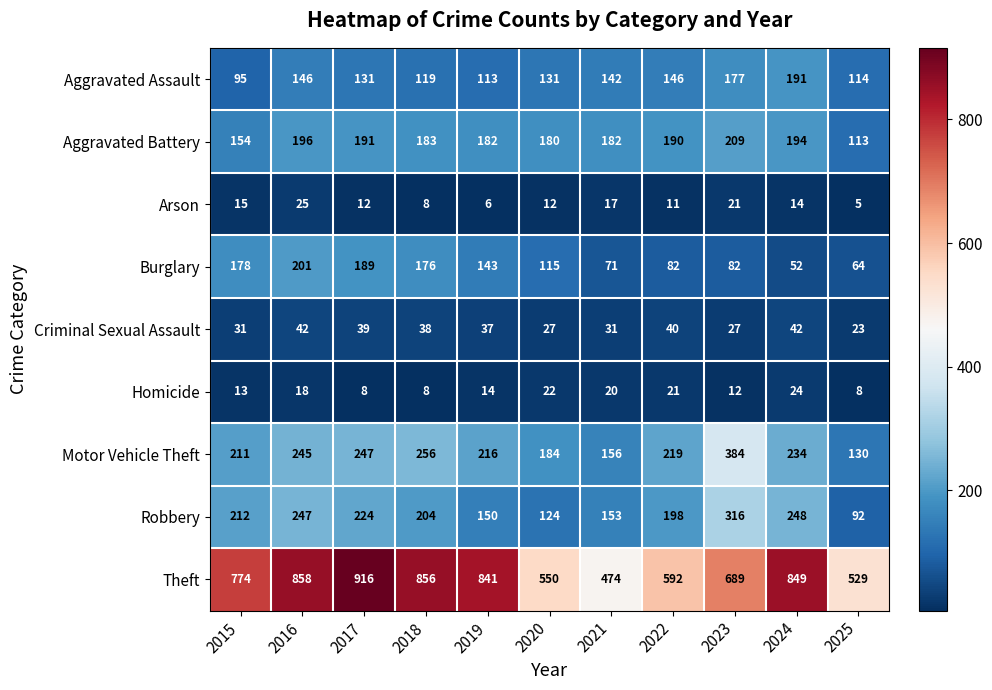

At how many categories does at least one series exceed 647?

7